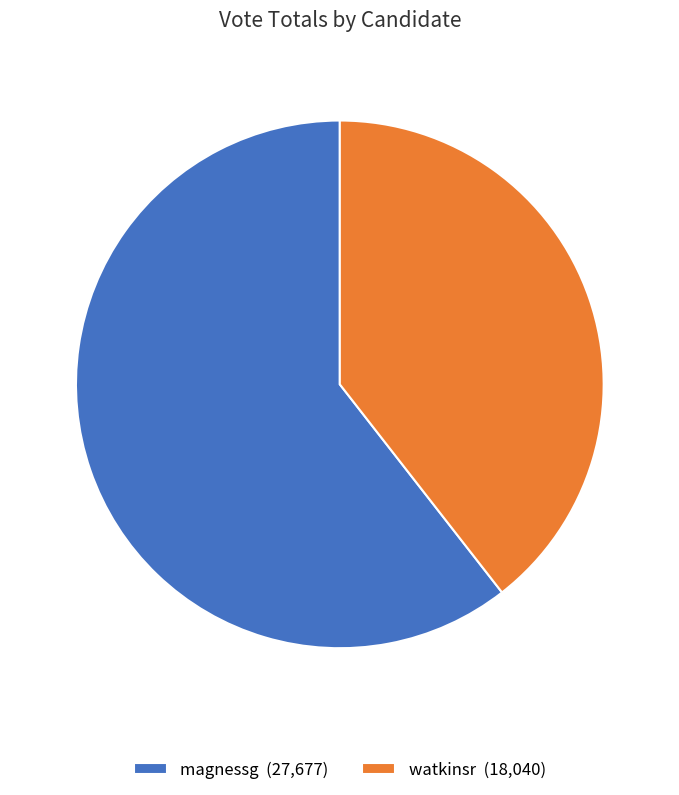

Which slice represents more than half of the pie?

magnessg